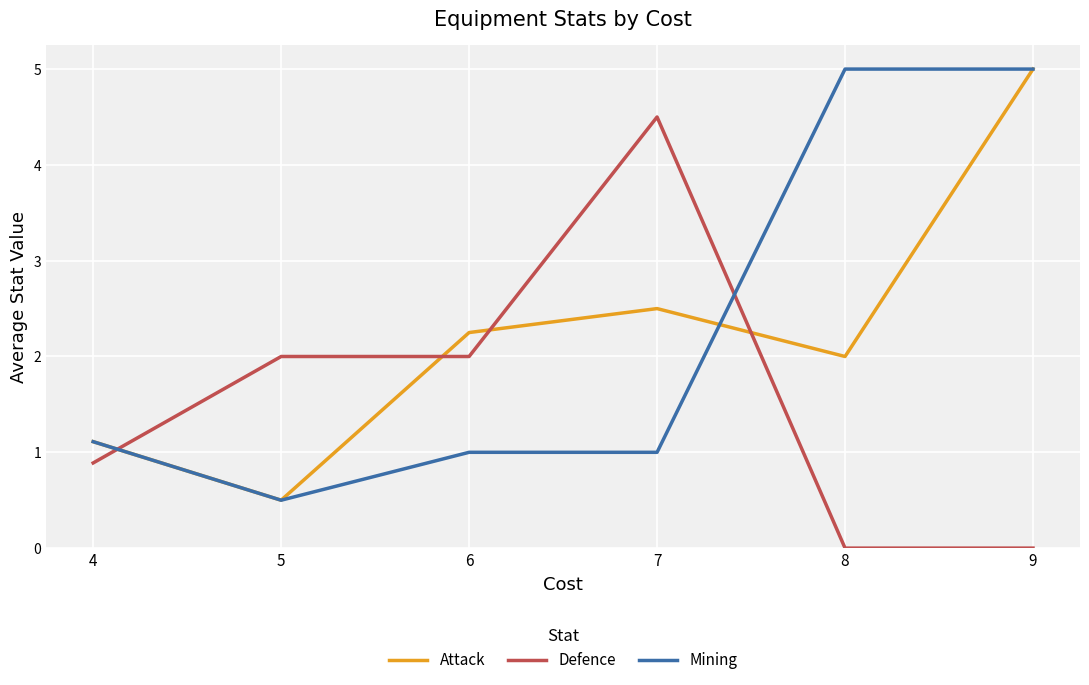

Where do Mining and Defence first cross each other?

4 and 5